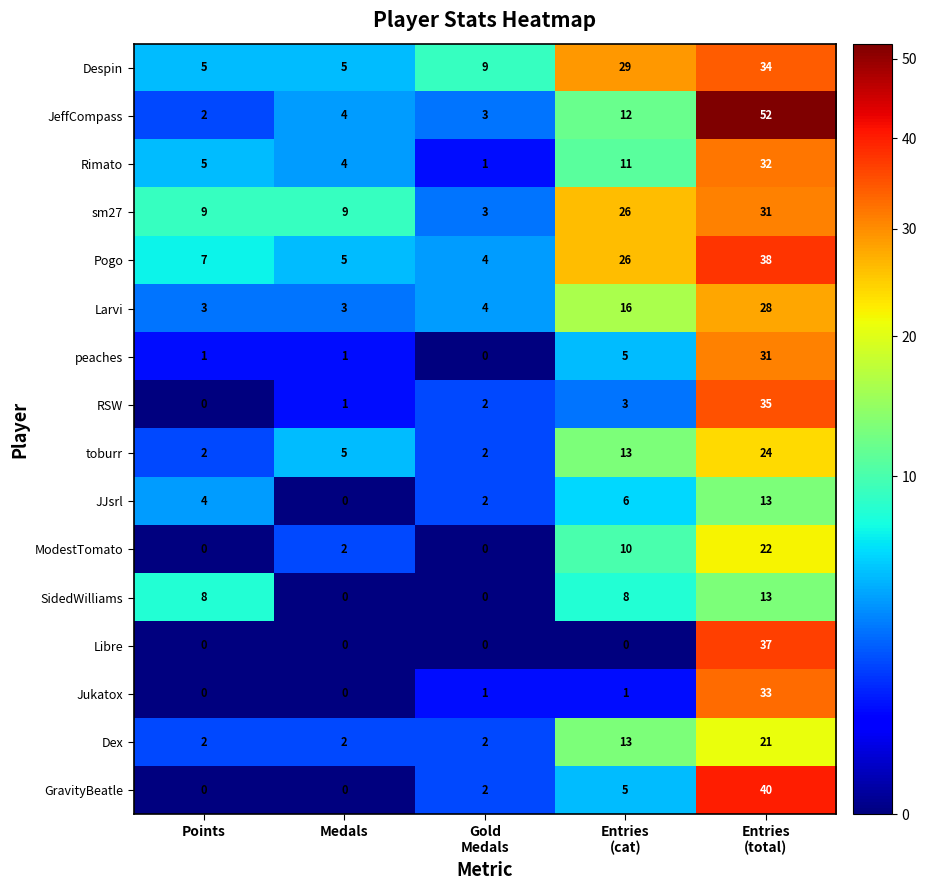

What is the total value across all series at Entries
(cat)?

184